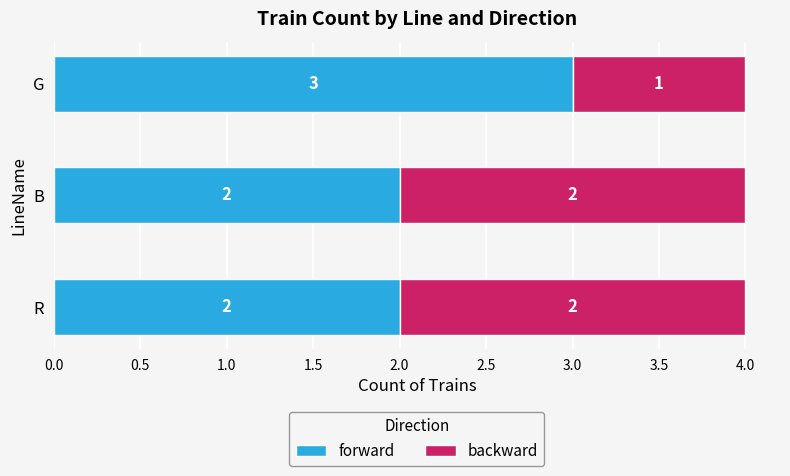

Is it true that forward equals 5 at G?

False